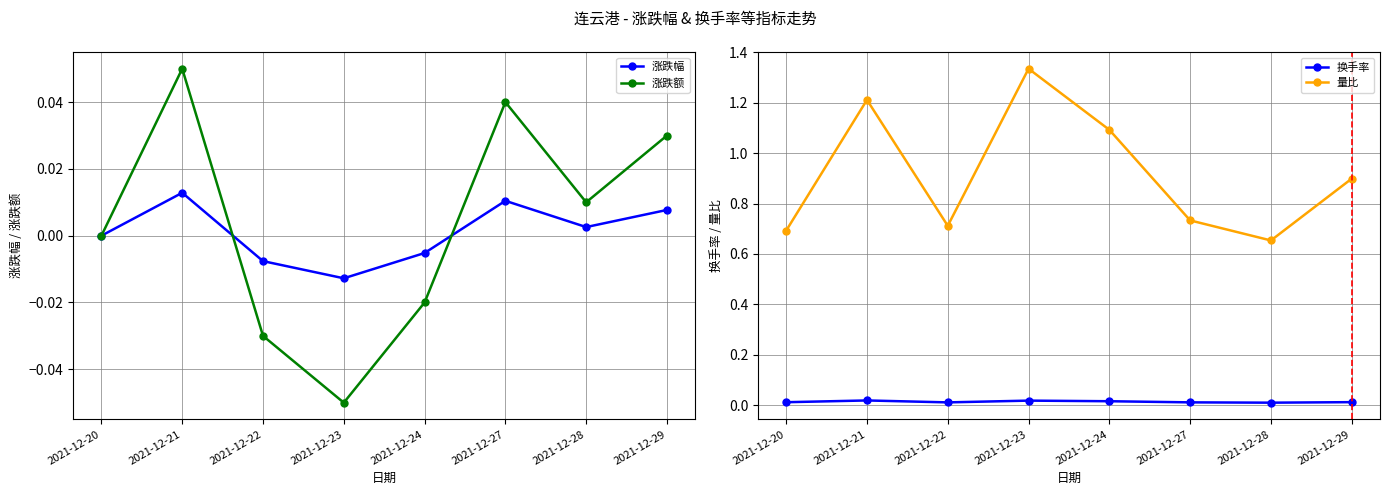

Reading left to right, extract all data points from this chart.

涨跌幅: 2021-12-20=0.0	2021-12-21=0.0	2021-12-22=-0.0	2021-12-23=-0.0	2021-12-24=-0.0	2021-12-27=0.0	2021-12-28=0.0	2021-12-29=0.0
涨跌额: 2021-12-20=0.0	2021-12-21=0.1	2021-12-22=-0.0	2021-12-23=-0.1	2021-12-24=-0.0	2021-12-27=0.0	2021-12-28=0.0	2021-12-29=0.0
换手率: 2021-12-20=0.0	2021-12-21=0.0	2021-12-22=0.0	2021-12-23=0.0	2021-12-24=0.0	2021-12-27=0.0	2021-12-28=0.0	2021-12-29=0.0
量比: 2021-12-20=0.7	2021-12-21=1.2	2021-12-22=0.7	2021-12-23=1.3	2021-12-24=1.1	2021-12-27=0.7	2021-12-28=0.7	2021-12-29=0.9